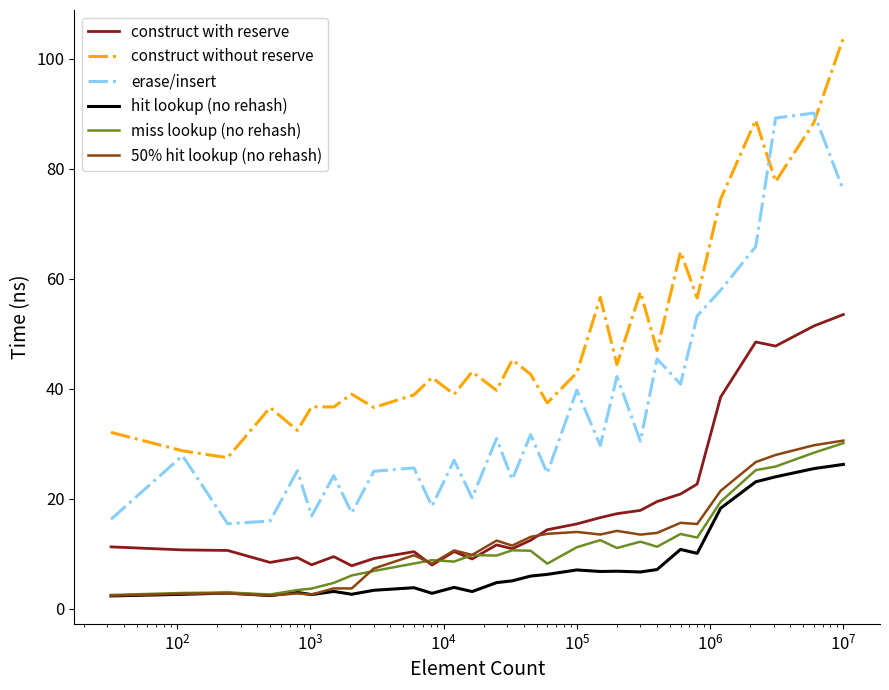

Which series has the widest spread of values?

construct without reserve